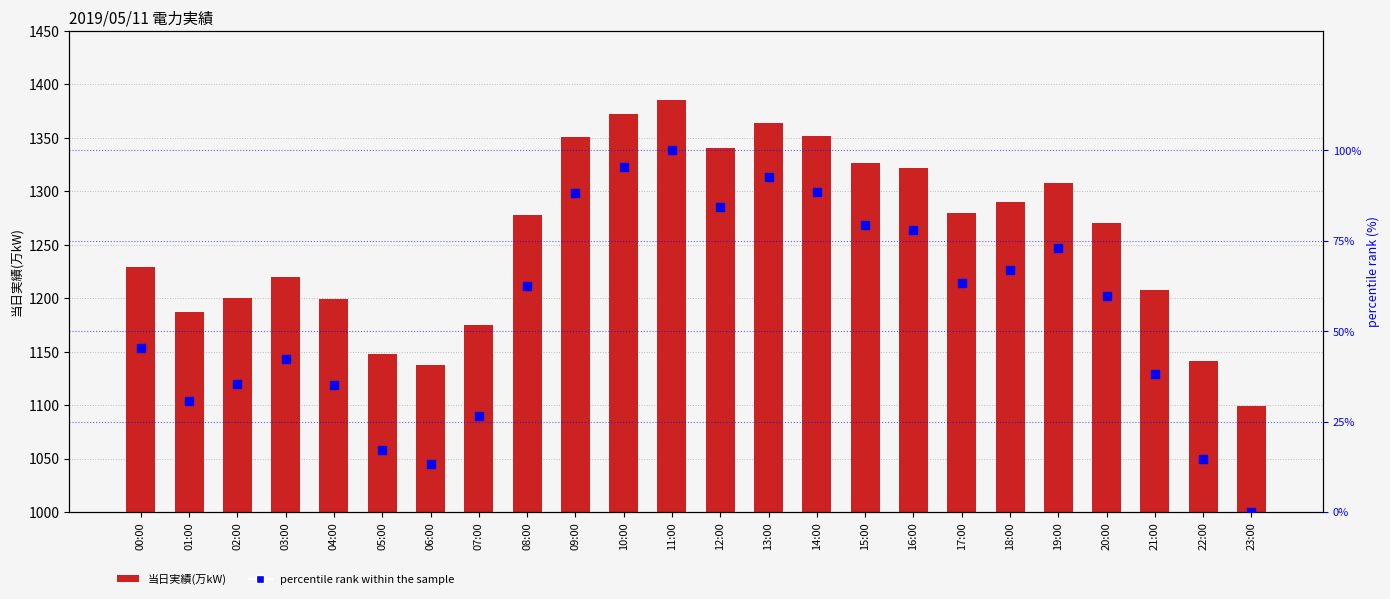

What are all the series names shown in the legend?

当日実績(万kW), percentile rank within the sample